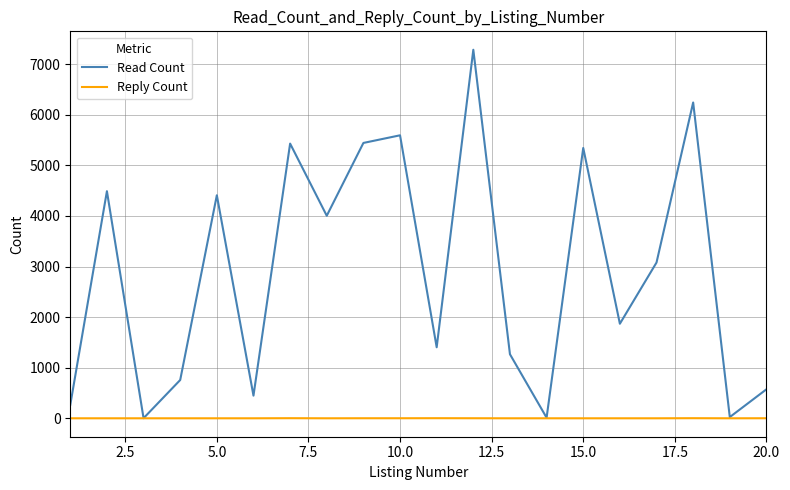

Rank the series by their average value, from lowest to highest.

Reply Count, Read Count